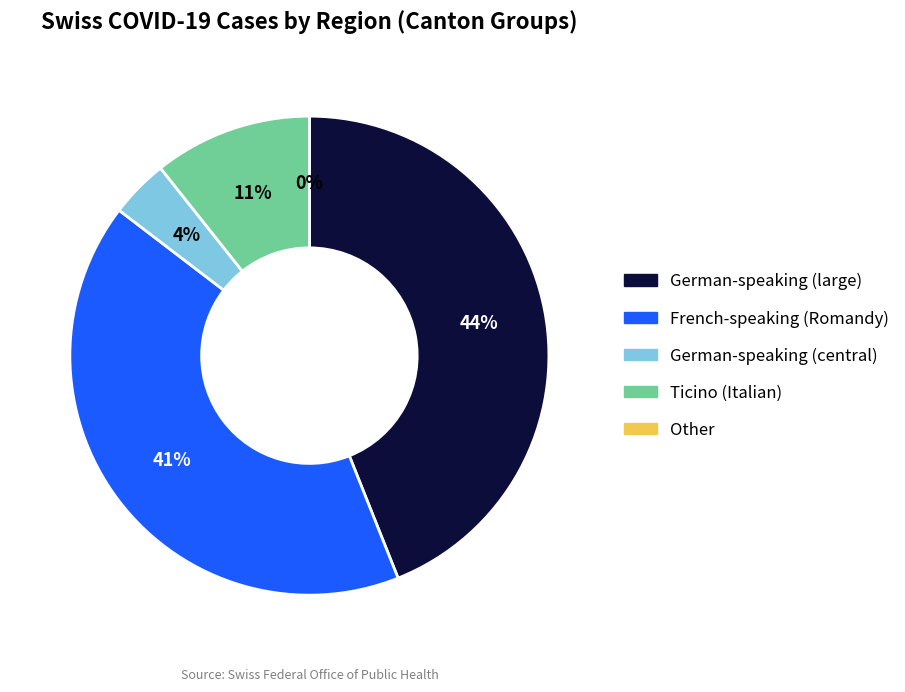

Do FR and ZH together represent more than half of the pie?

No